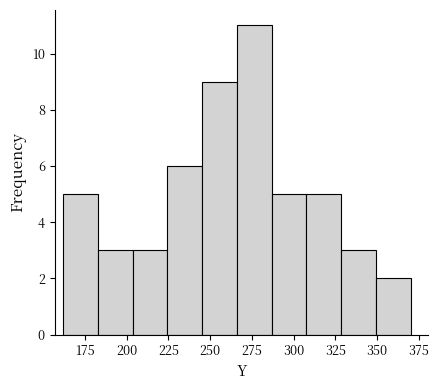

Which range on the x-axis has the tallest bar?

265 to 285